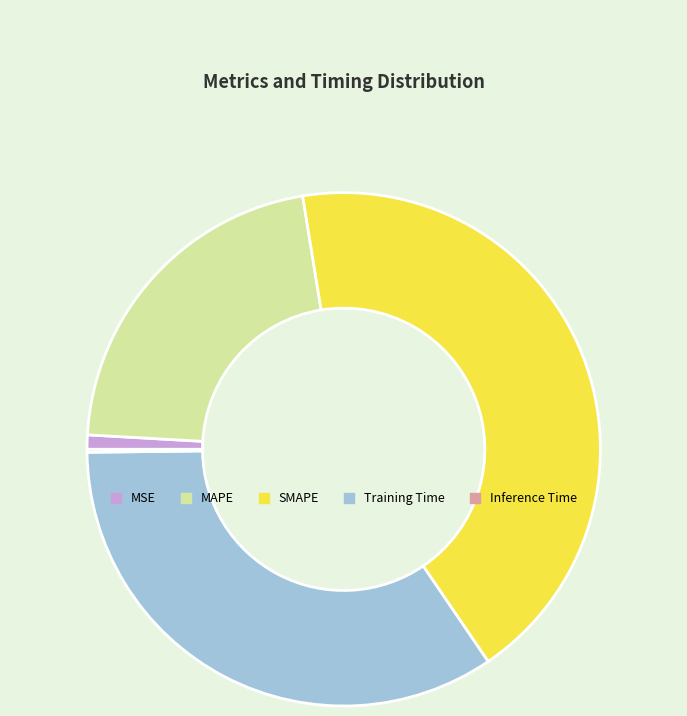

The MSE slice represents 1% of the pie. True or false?

True